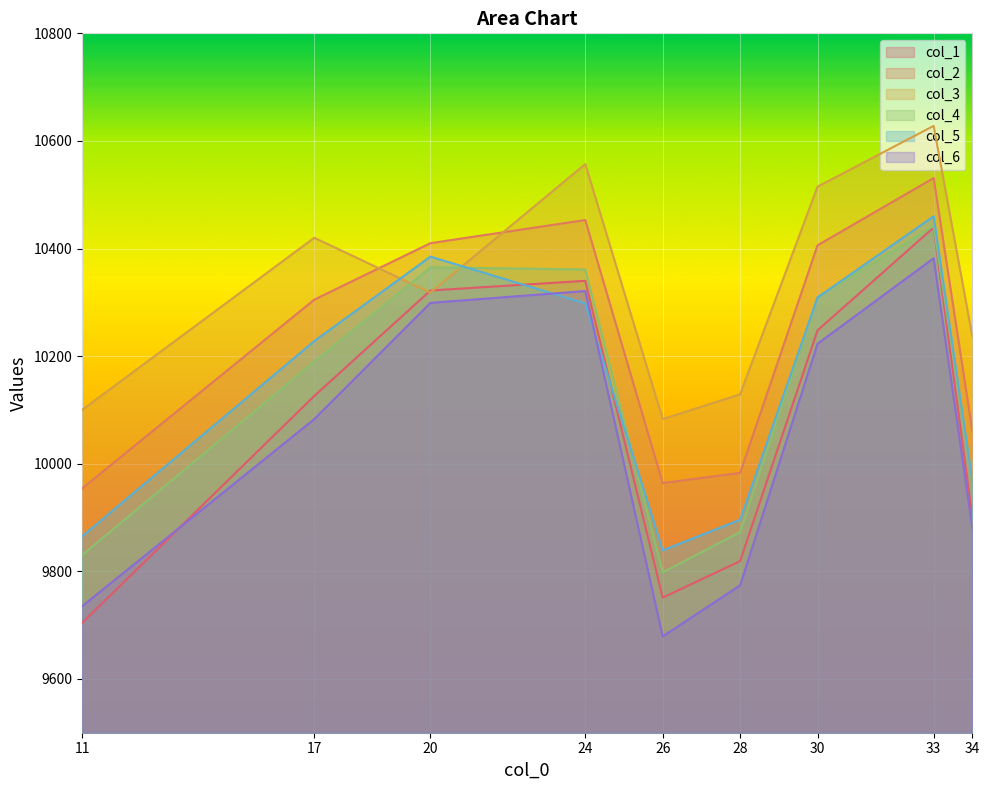

Which series has the largest range (max minus min)?

col_1